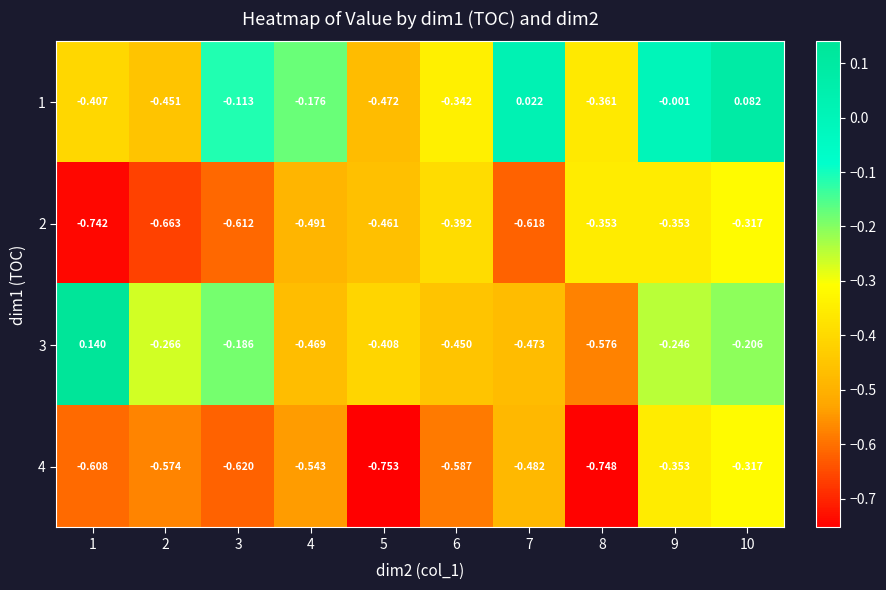

At how many categories does at least one series exceed 0?

3